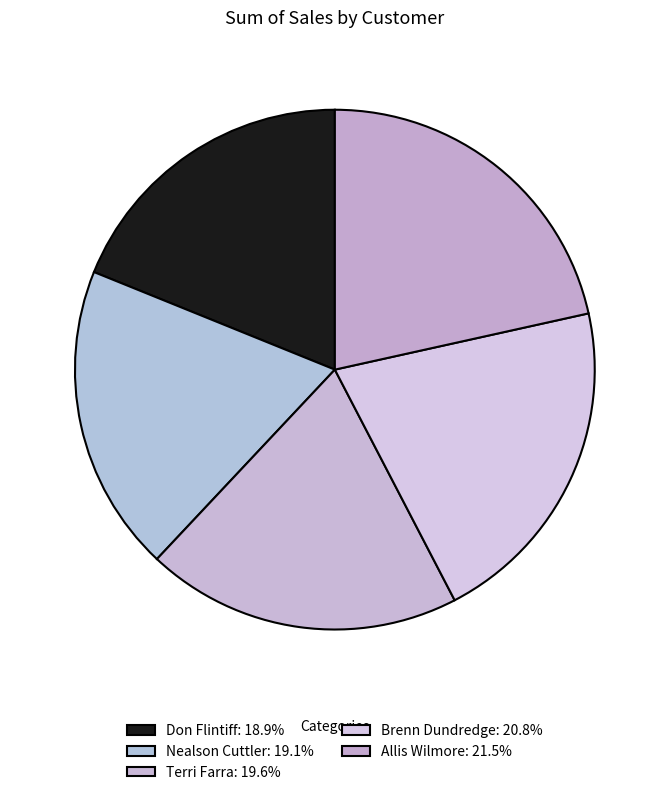

Rank the categories by value from lowest to highest.

Don Flintiff, Nealson Cuttler, Terri Farra, Brenn Dundredge, Allis Wilmore